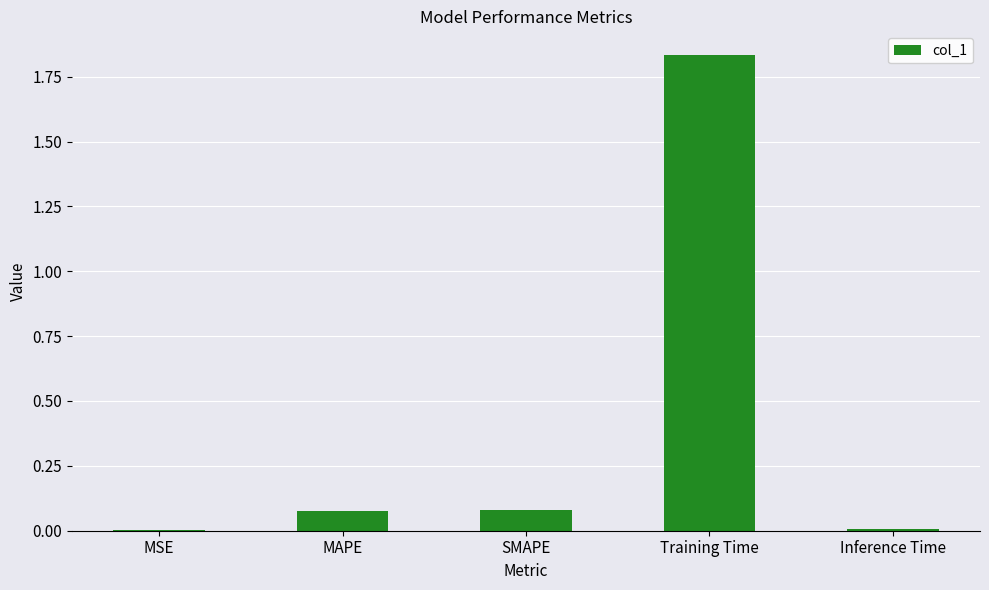

Which category has the highest value across all series?

Training Time